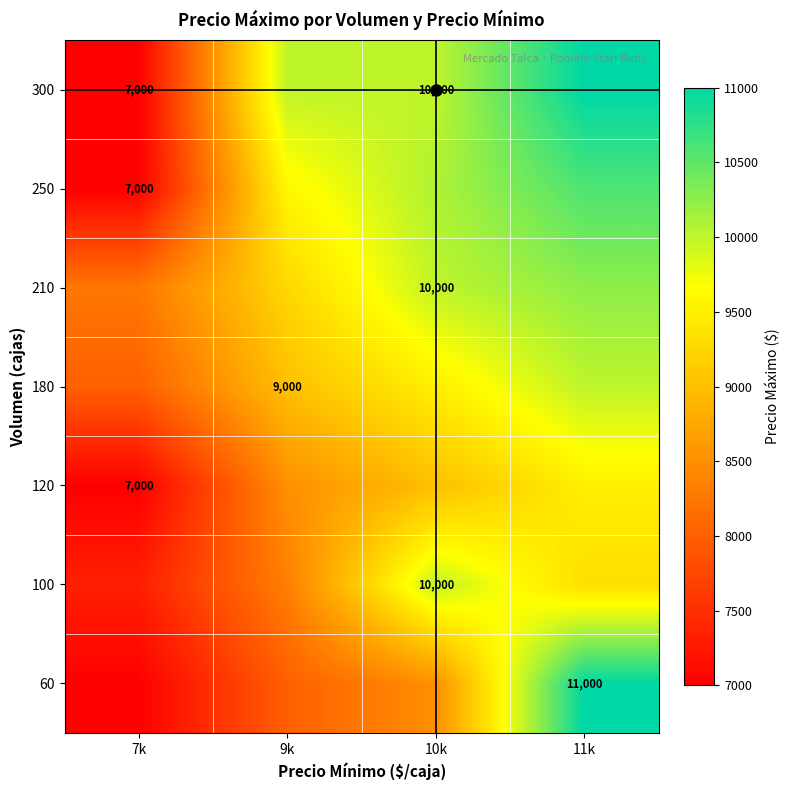

How many values in the 210 series are below 10000?

2